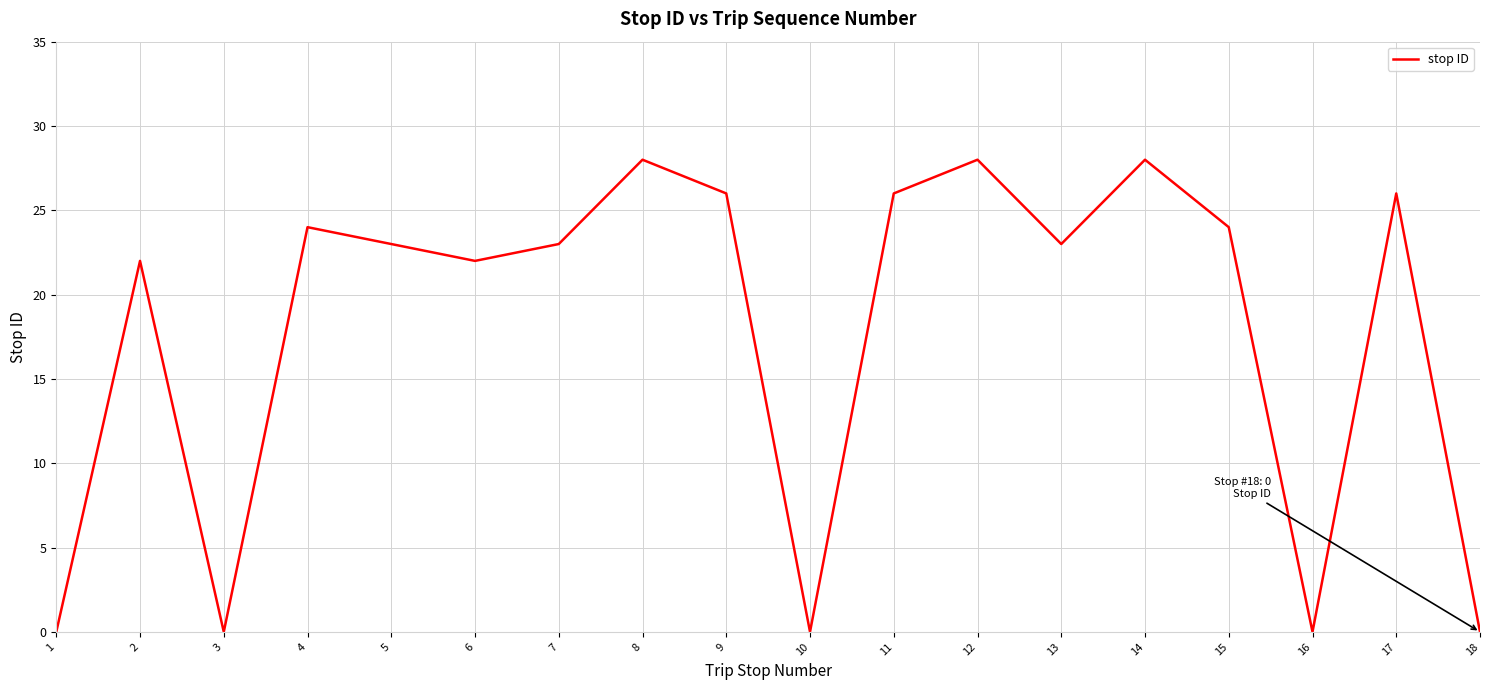

Does the chart have visible grid lines?

Yes